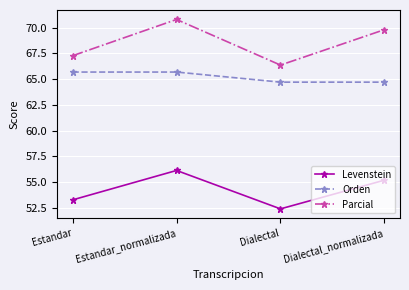

True or false: Parcial has a value of 118.7 at Dialectal_normalizada.

False